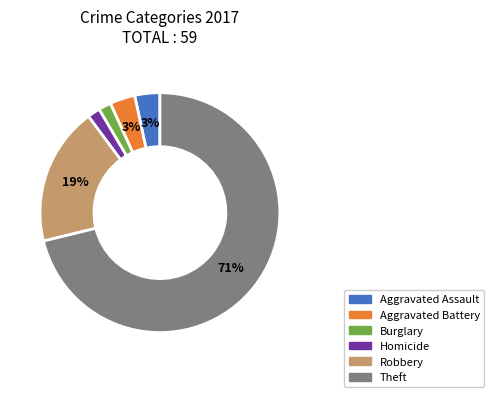

How many slices are in this pie chart?

6